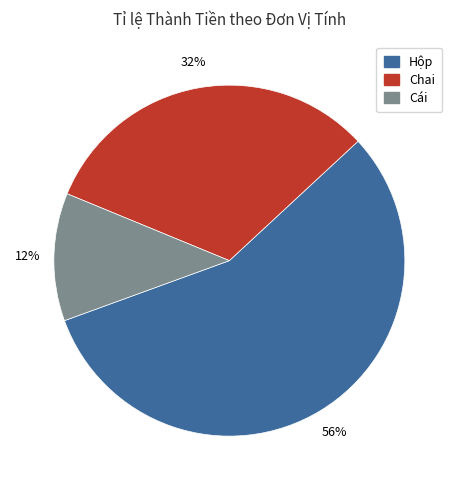

Is there any slice that represents more than half of the pie?

Yes